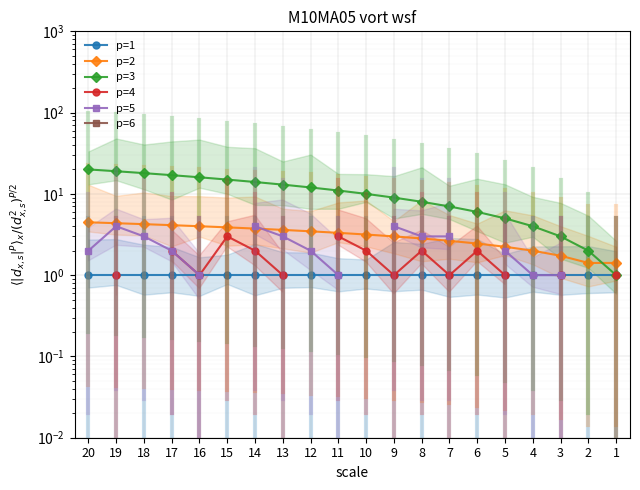

Is the value of p=1 at 14 greater than the value of p=4 at 5?

No